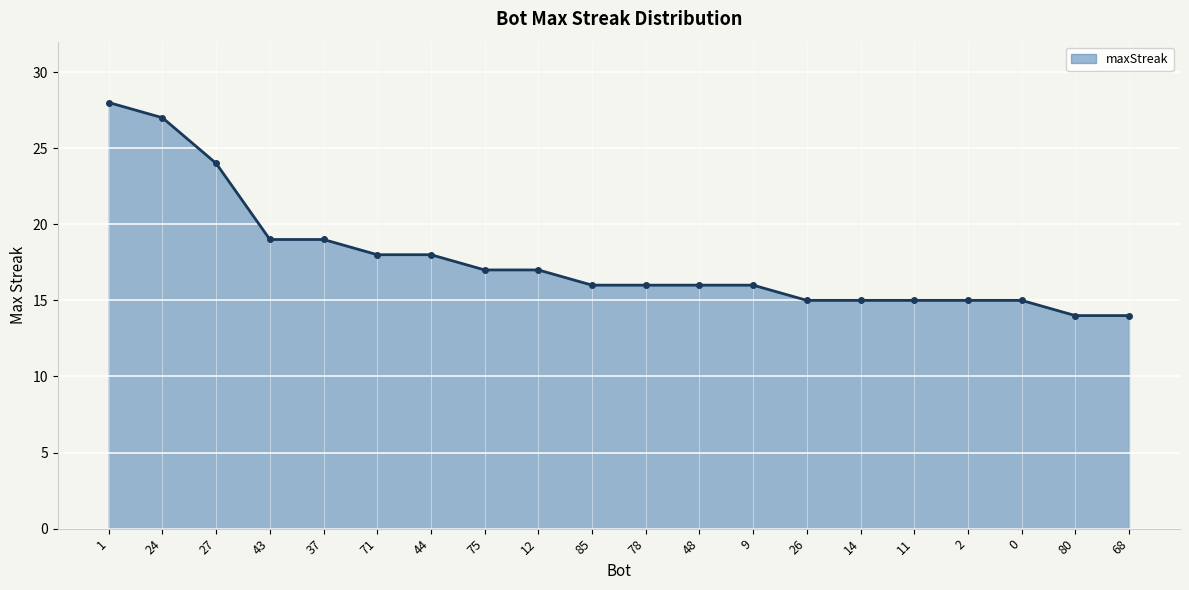

What is the sum of the values at 2 and 12?

32